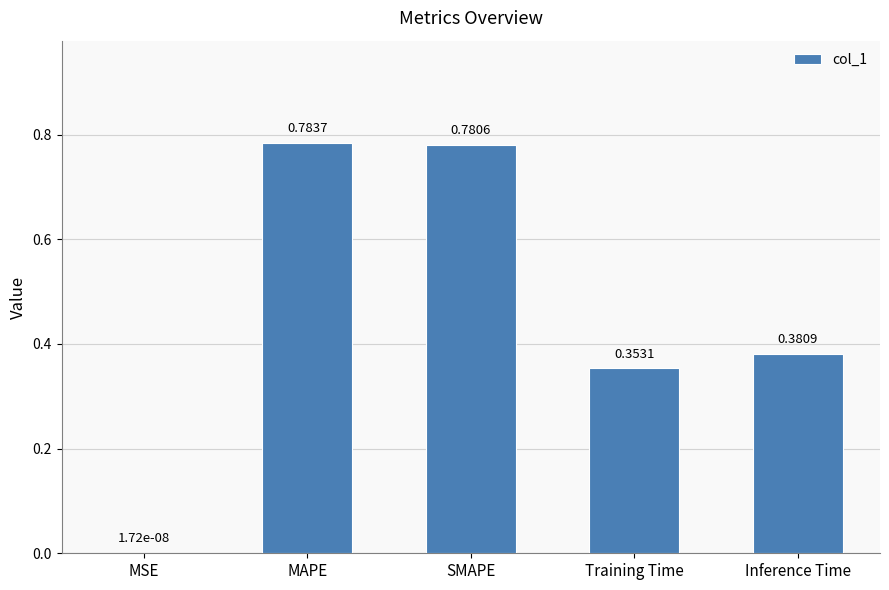

Where is the data nearest to the value 0?

MSE